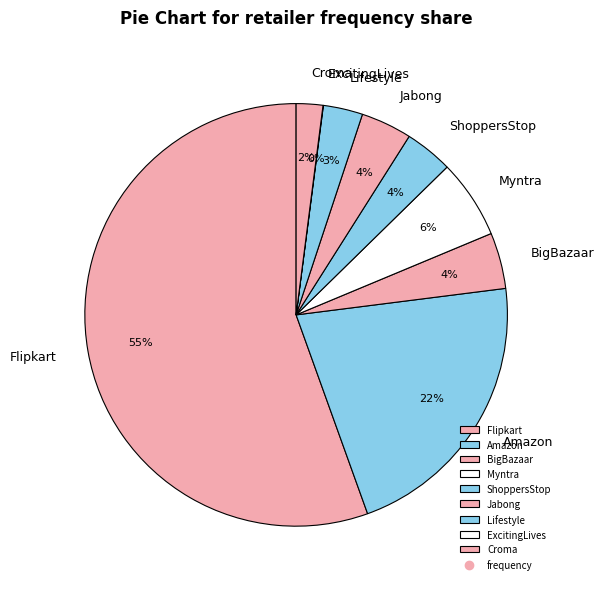

Which category accounts for the majority?

Flipkart